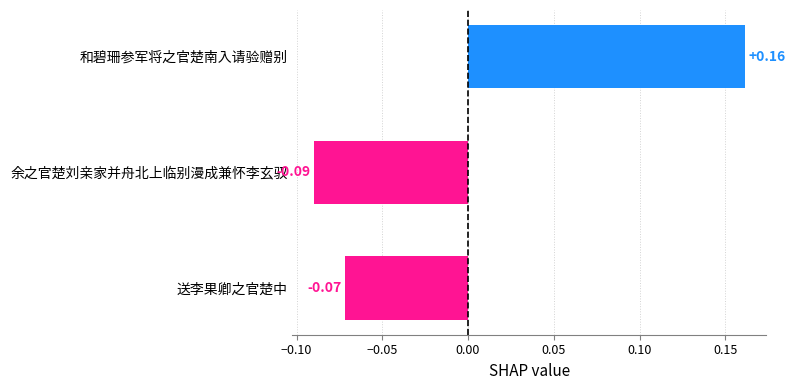

What is the label of the 3rd bar from the bottom?

和碧珊参军将之官楚南入请验赠别